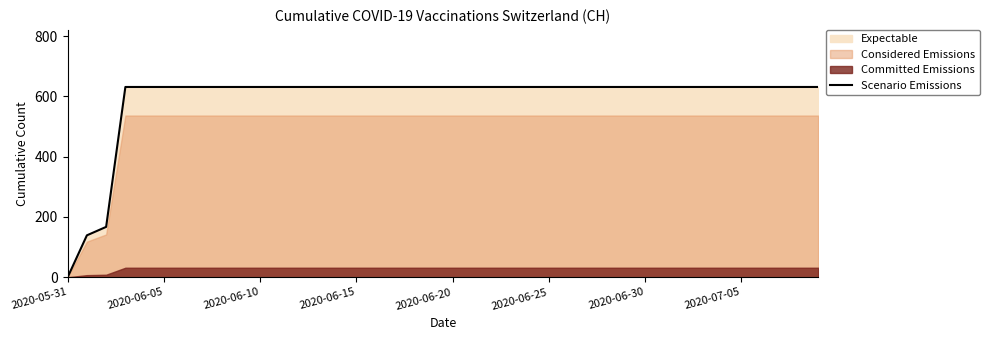

What is the greatest value displayed?

631